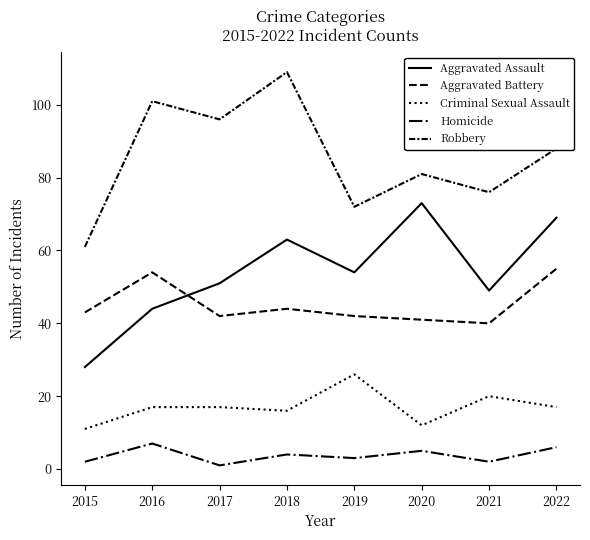

Is the value of Homicide at 2022 greater than the value of Robbery at 2020?

No